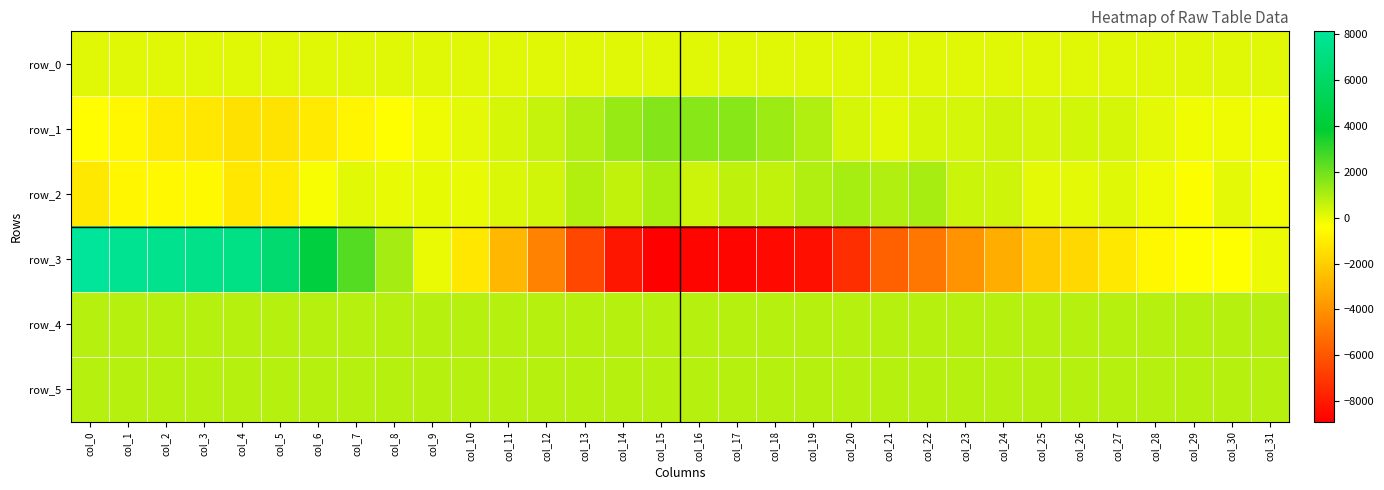

What is the average value of the row_5 series?

833.8